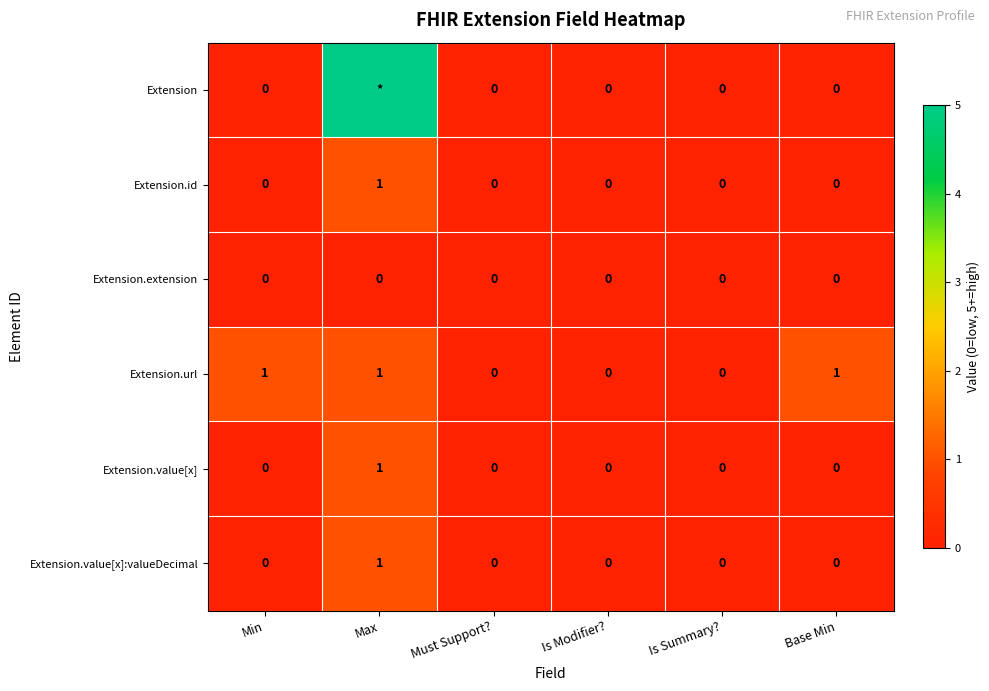

At how many categories does at least one series exceed 1?

1